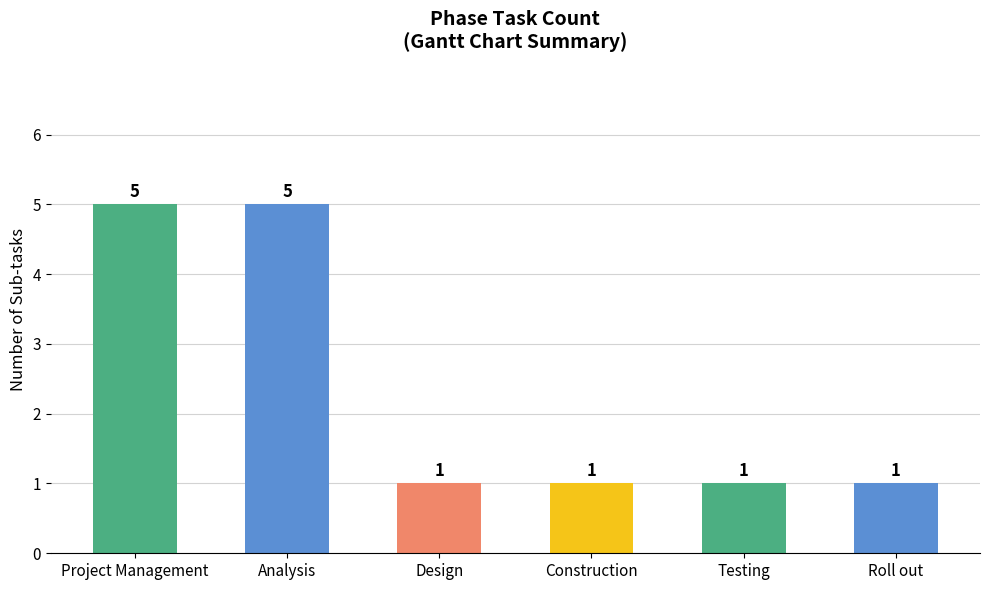

What is the approximate value at Analysis?

5